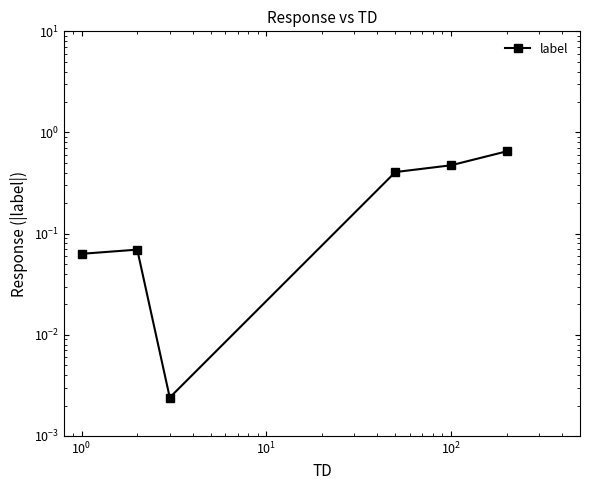

Read the value at $\mathdefault{10^{-2}}$.

0.1